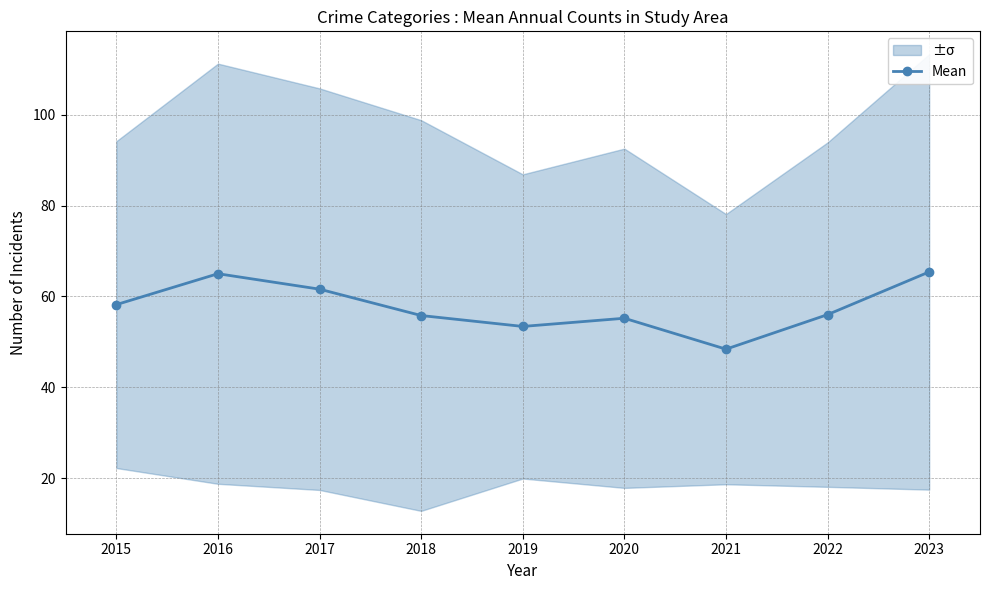

Where is the data nearest to the value 56?

2022